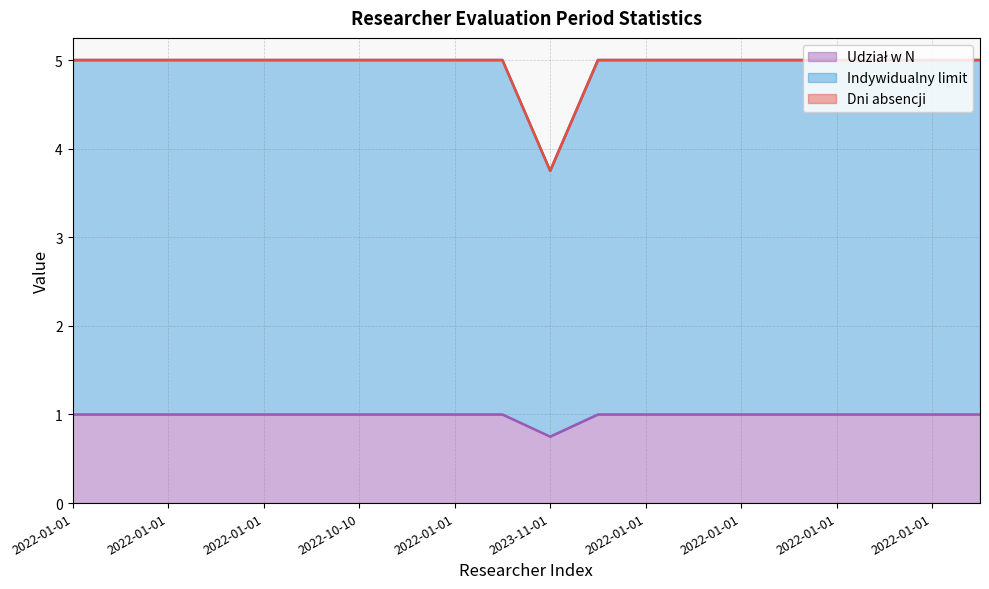

Does the chart display data point markers on the line(s)?

No